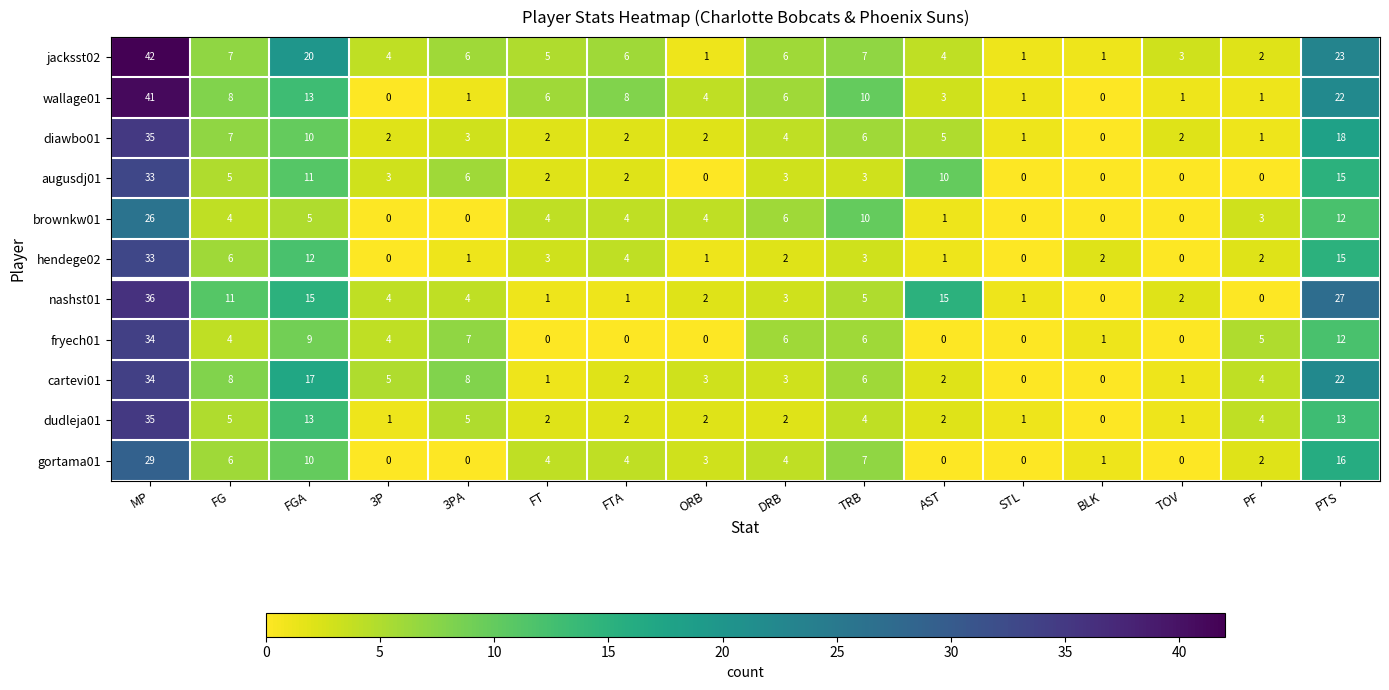

What is the highest value of the cartevi01 series?

34